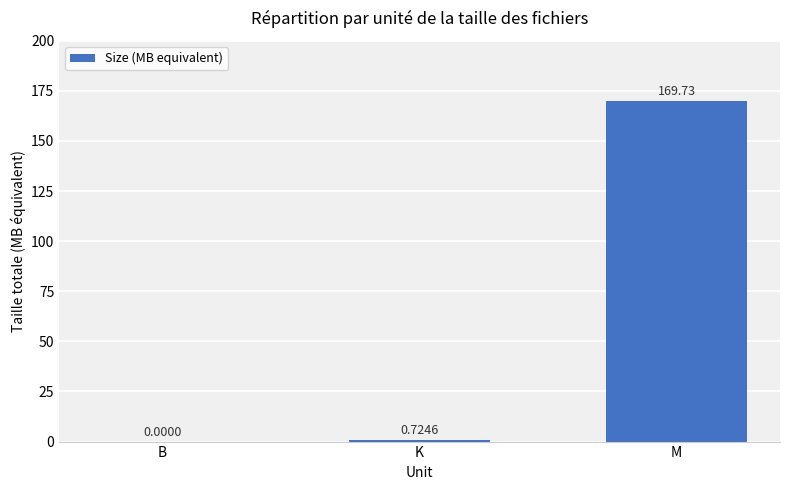

What is the change in value from K to M?

+169.0